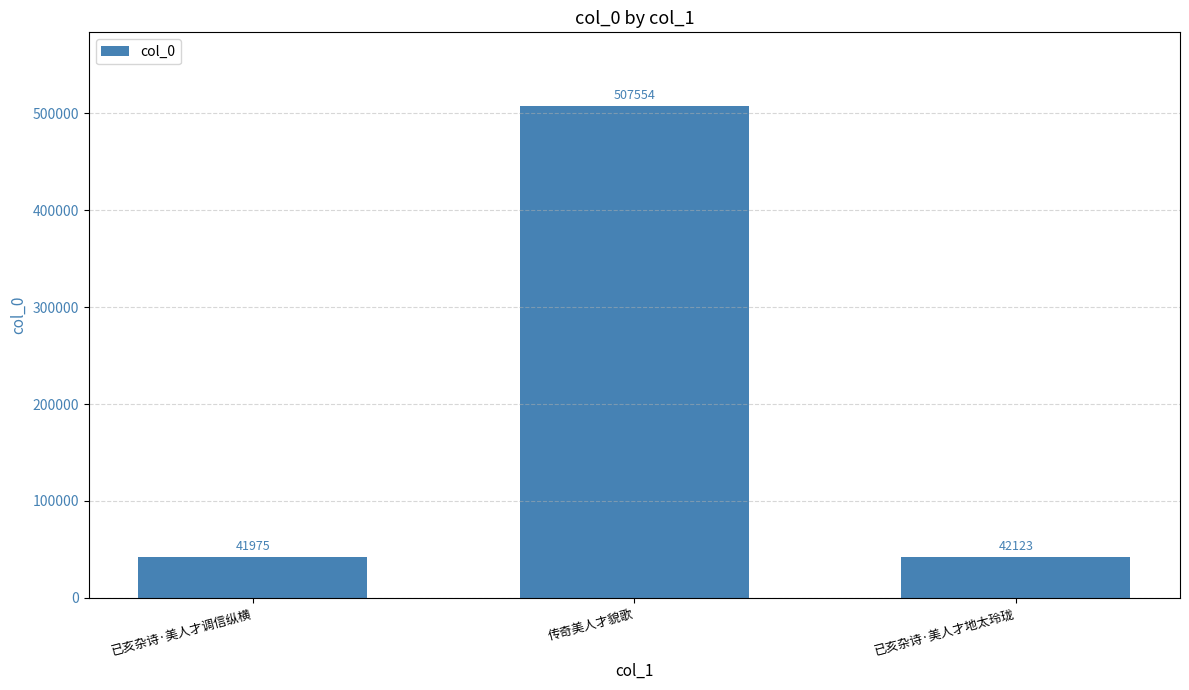

Reading left to right, extract all data points from this chart.

已亥杂诗·美人才调信纵横=41975	传奇美人才貌歌=507554	已亥杂诗·美人才地太玲珑=42123